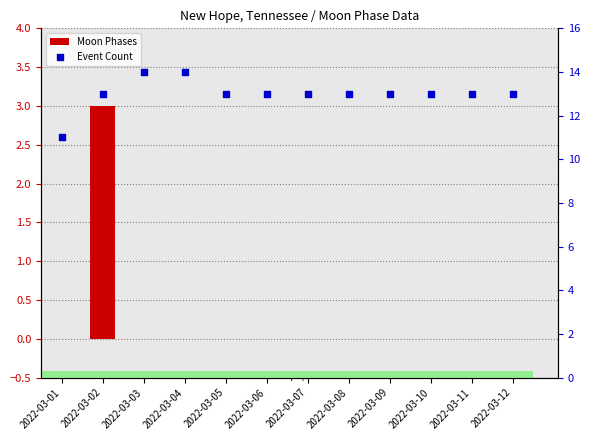

Which series contains the highest Y value?

Event Count